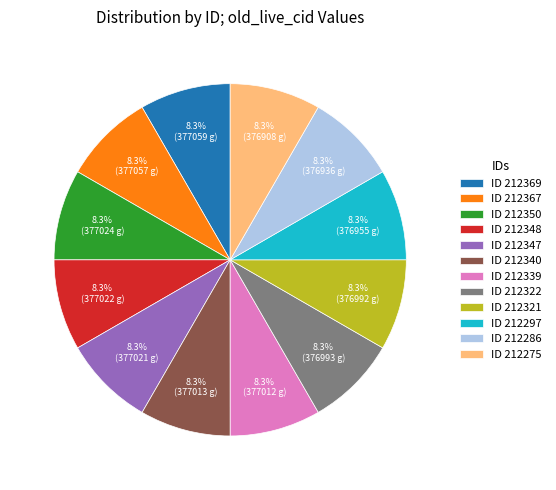

What portion of the pie excludes ID 212347?

91.7%